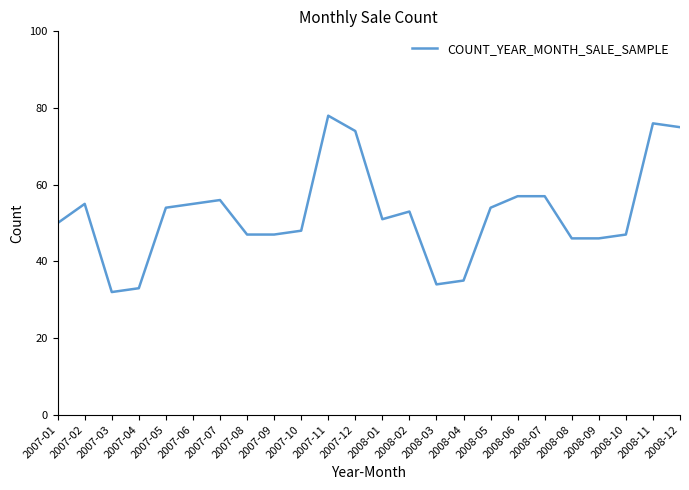

True or false: the data shows 56 at 2007-07.

True